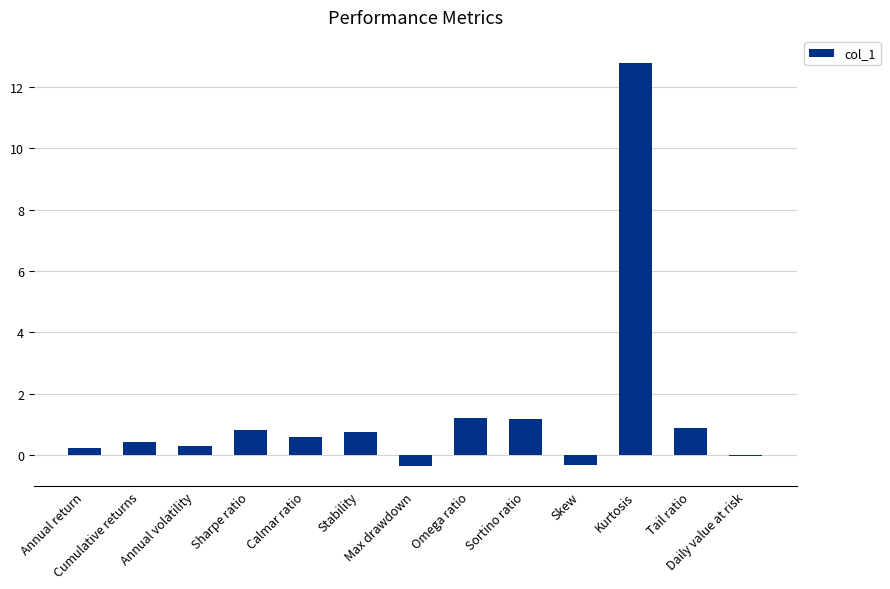

What is the maximum value shown in the chart?

12.8